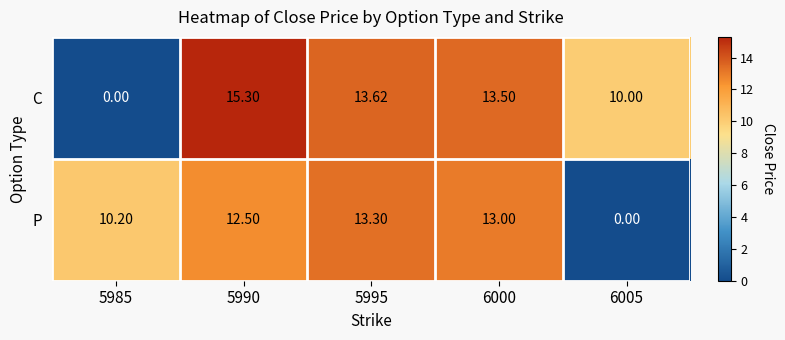

Which series has the largest total across all categories?

C